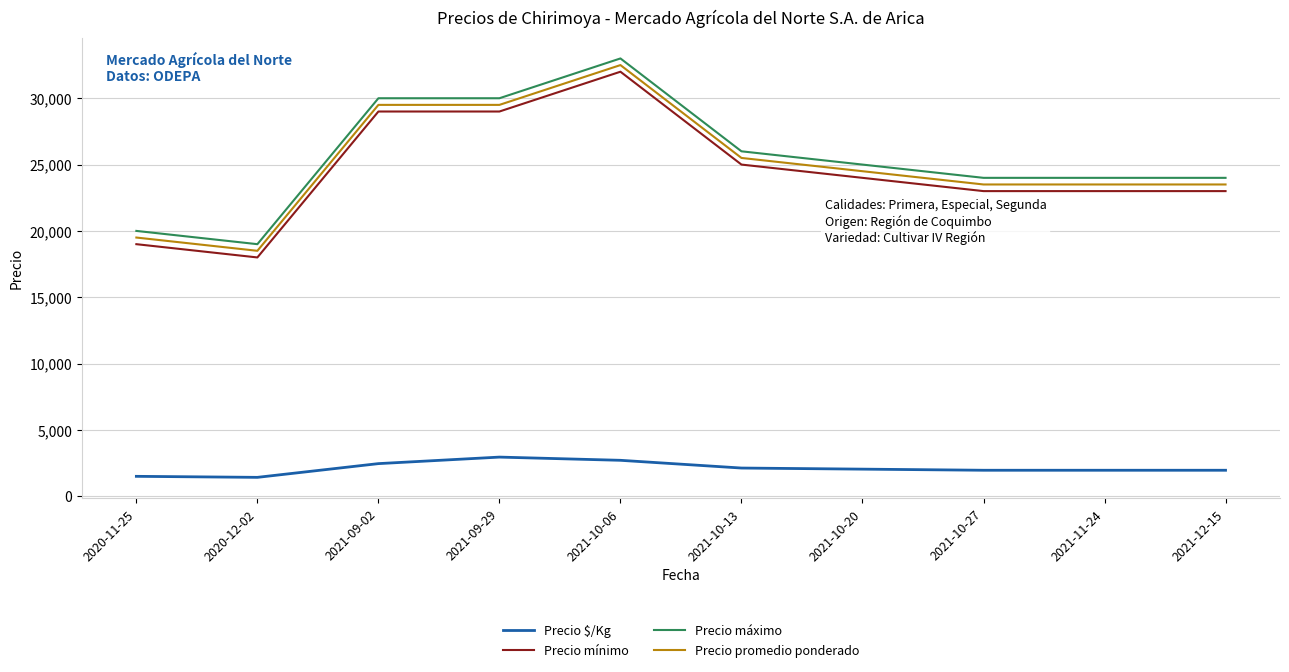

What value does the Precio mínimo series have at 2021-10-06?

32000